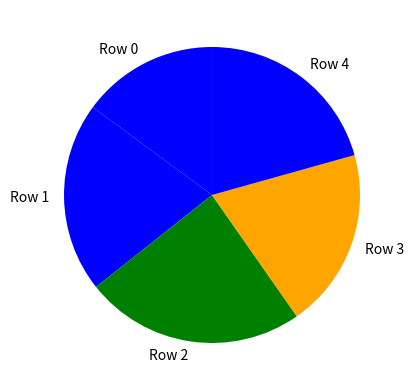

Which category has the smallest portion of the pie?

Row 0